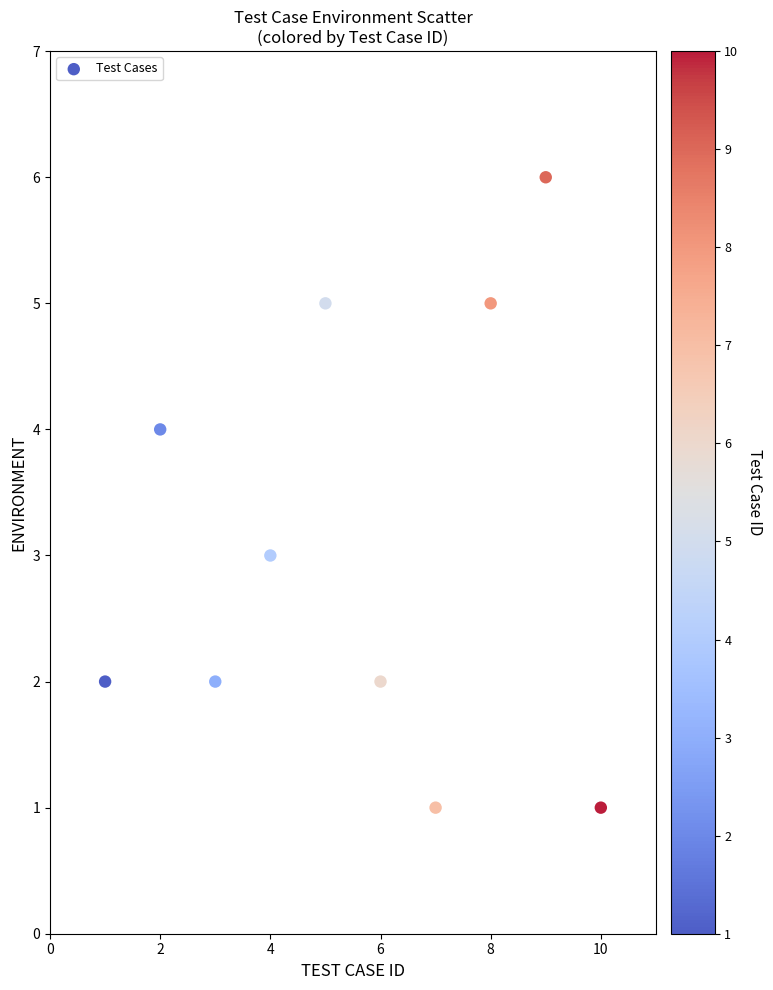

What is the range of Y values (max minus min)?

5